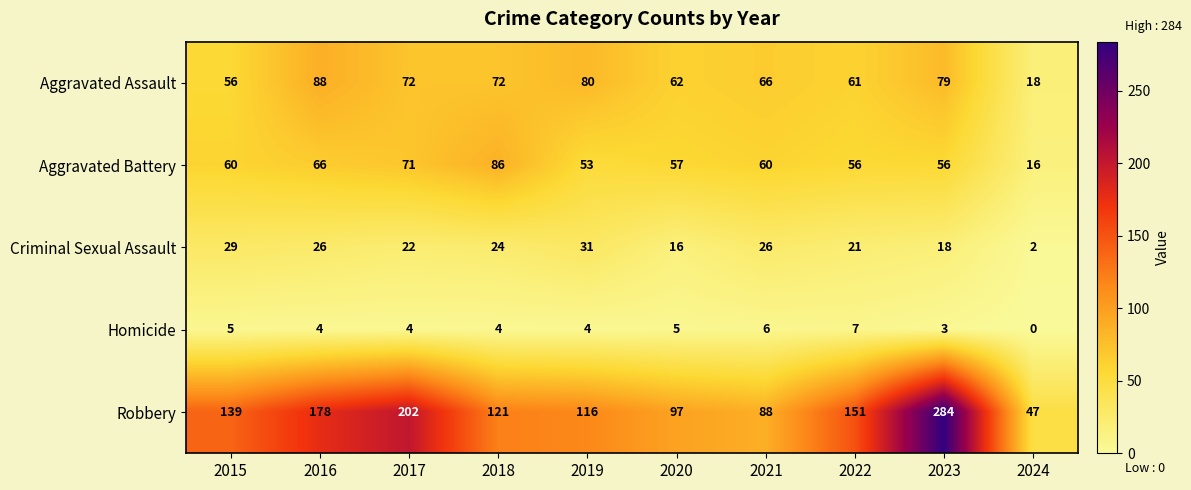

How many categories are shown in the chart?

10